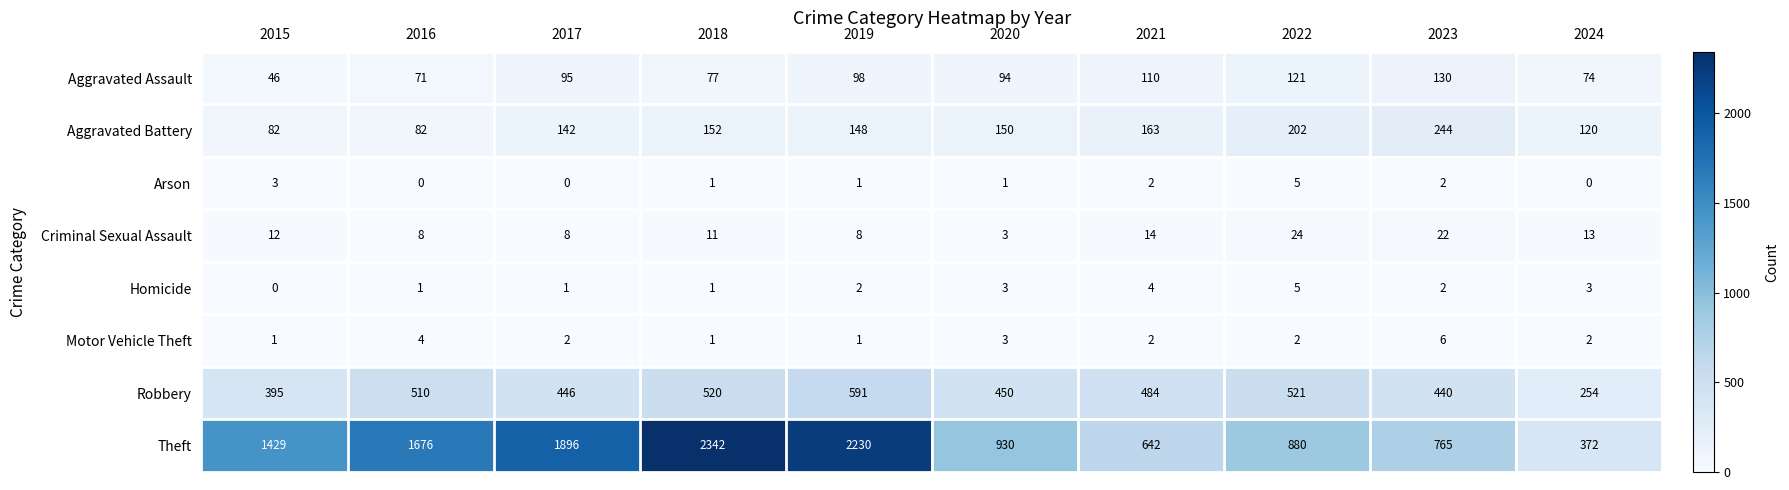

Where is Motor Vehicle Theft nearest to the value 3?

2020